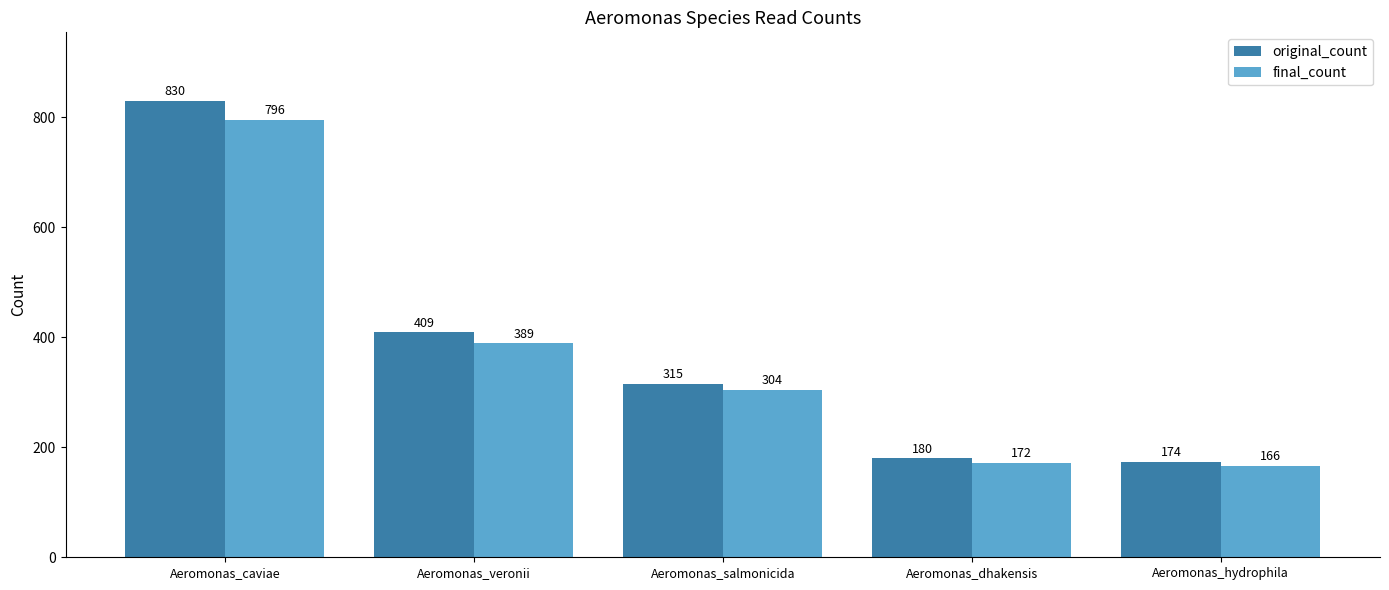

At which category is the sum across all series the highest?

Aeromonas_caviae